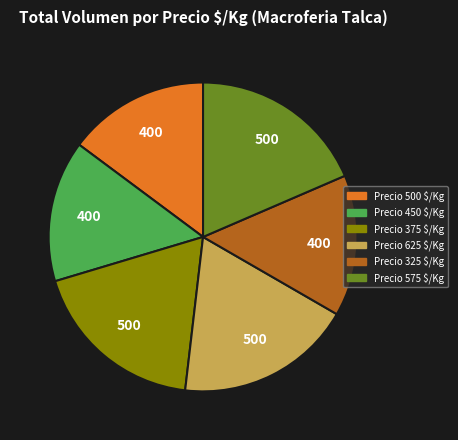

Is there any slice that represents more than half of the pie?

No